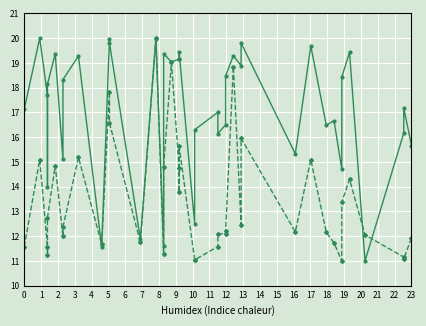

Where is the first local maximum for C2?

1